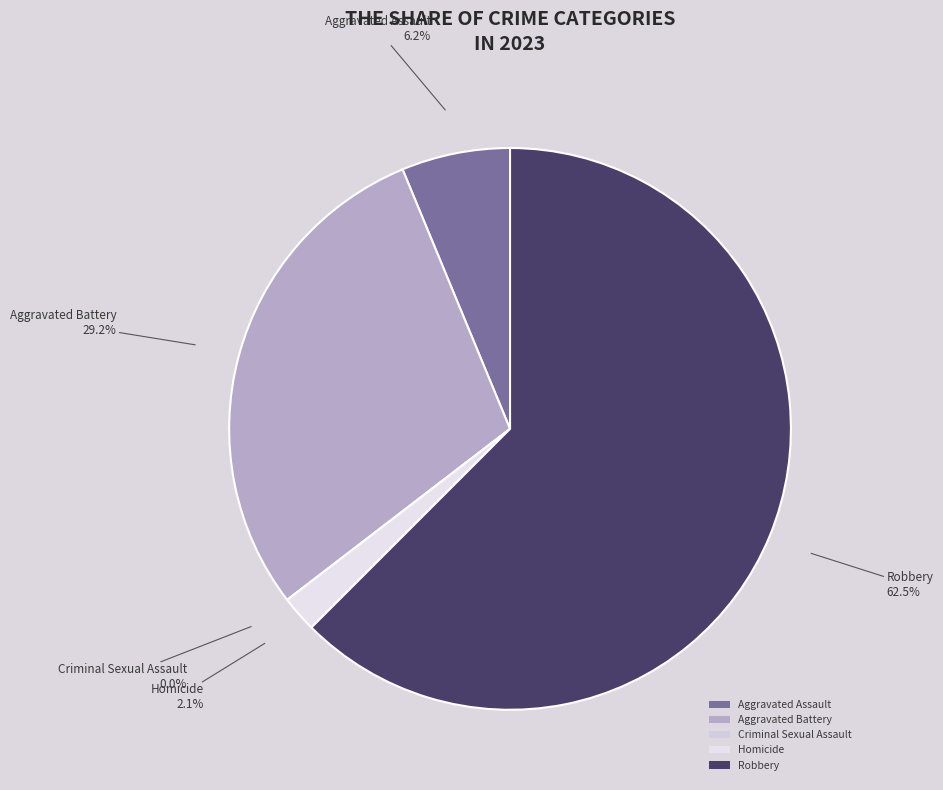

To the nearest percent, what is the combined percentage of Robbery and Aggravated Battery?

92%